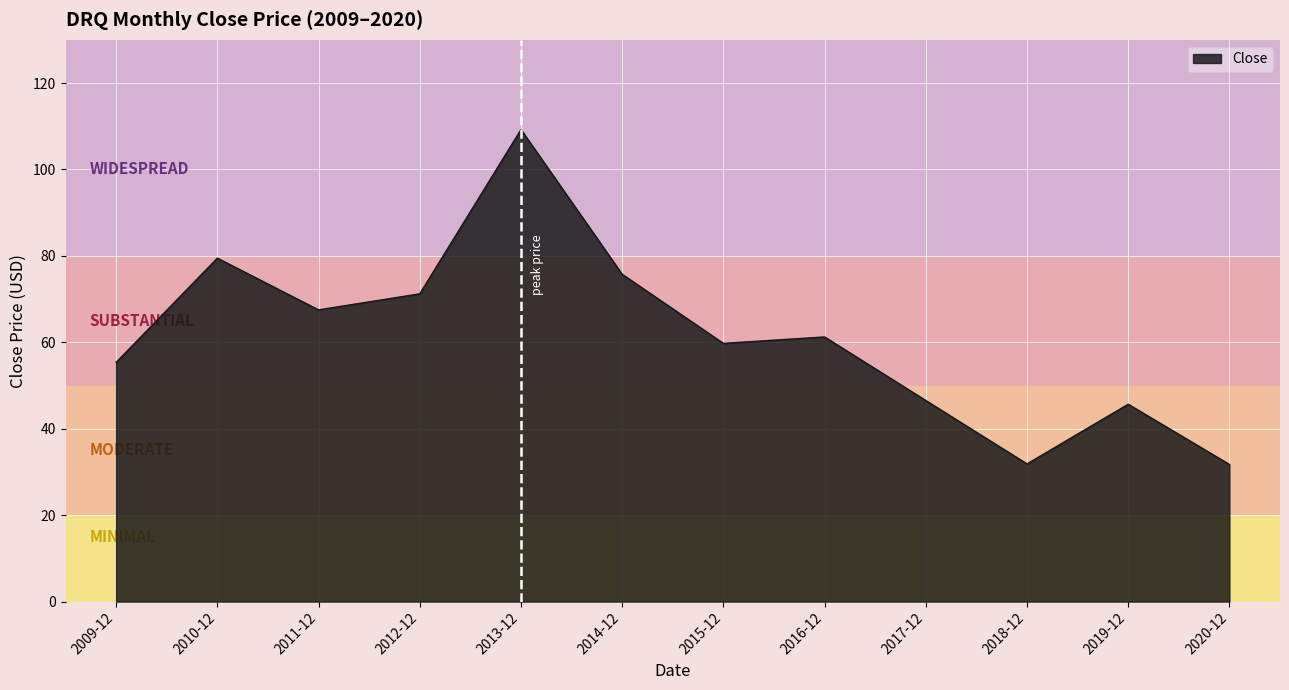

What is the change in value from 2017-12 to 2019-12?

-0.9